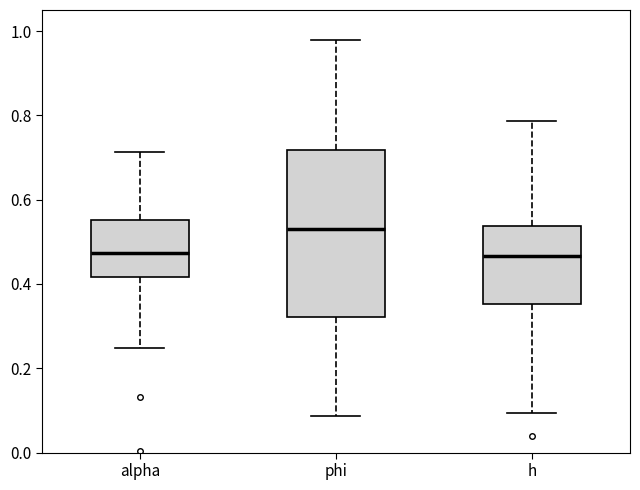

Where does the median line of the box for alpha sit on the y-axis? The values are not printed on the chart, so give them approximately, as read against the axis.

0.48